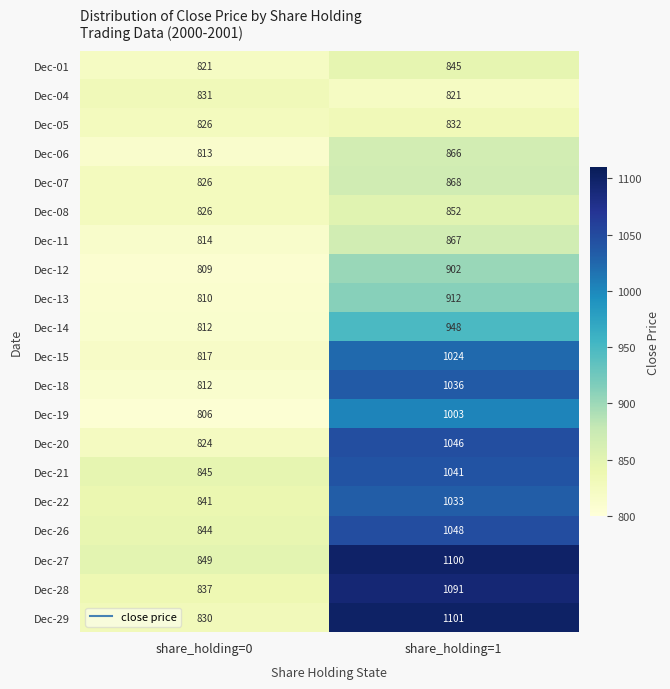

What is the greatest value displayed?

1101